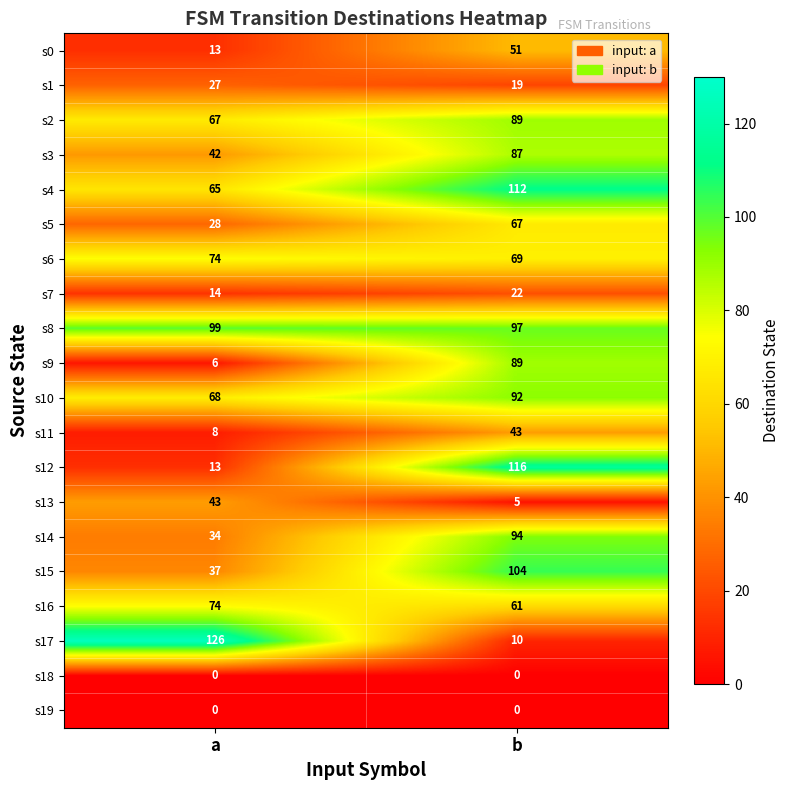

The s15 series shows 37 at a. True or false?

True